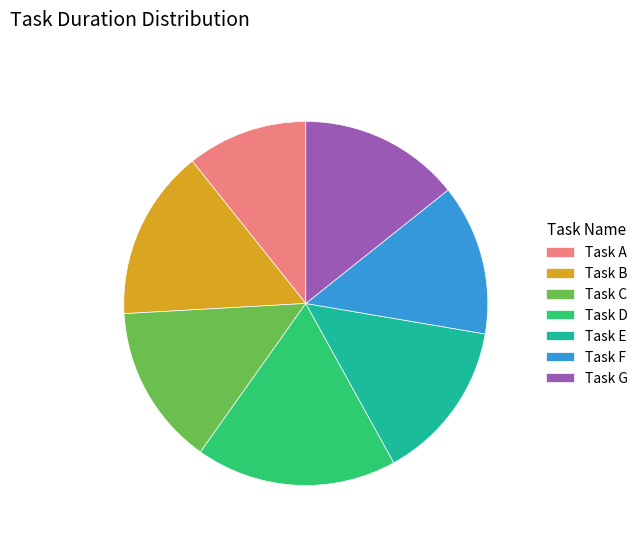

Is the sum of Task B and Task D greater than half?

No